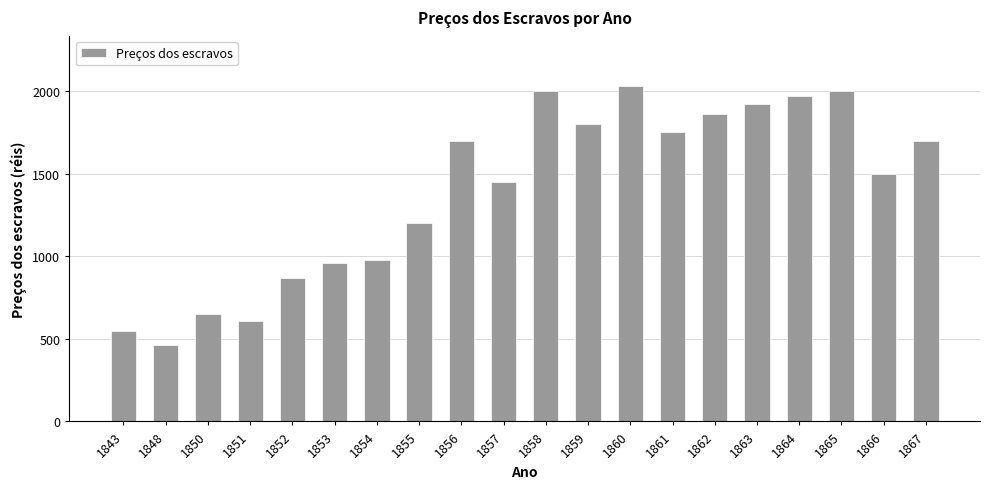

What is the difference between the second highest and second lowest values?

1450